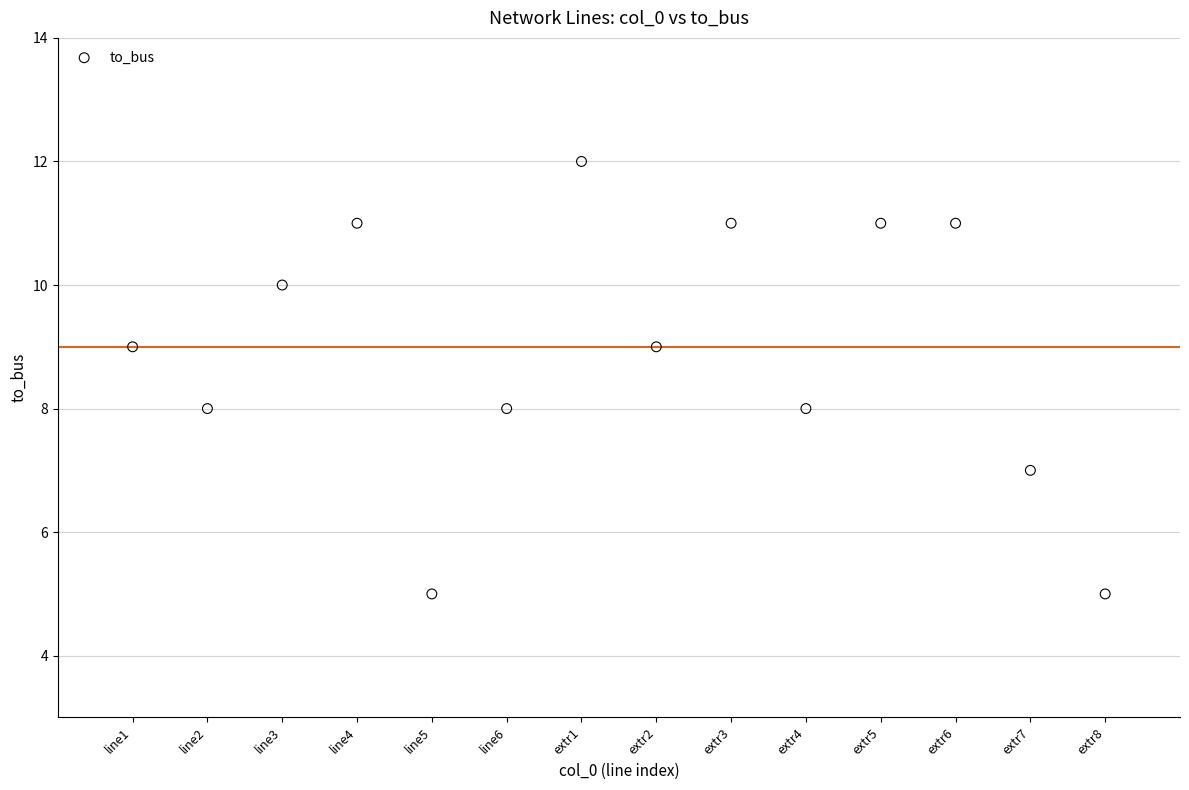

What is the range of Y values (max minus min)?

7